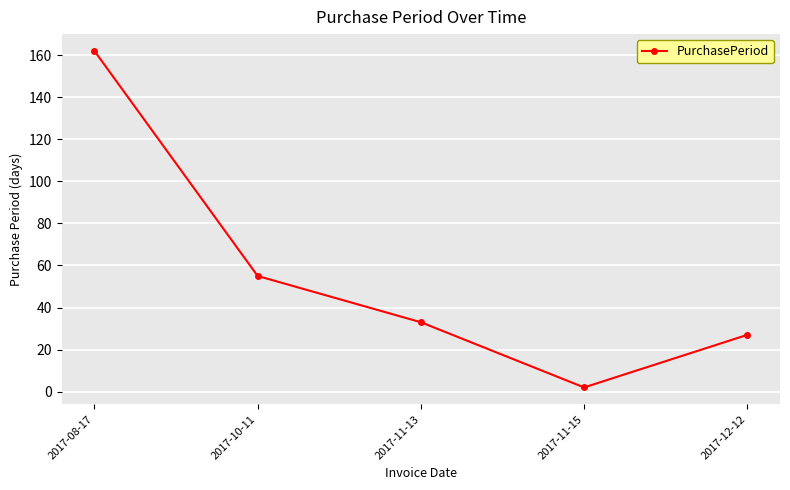

What is the smallest value displayed?

2